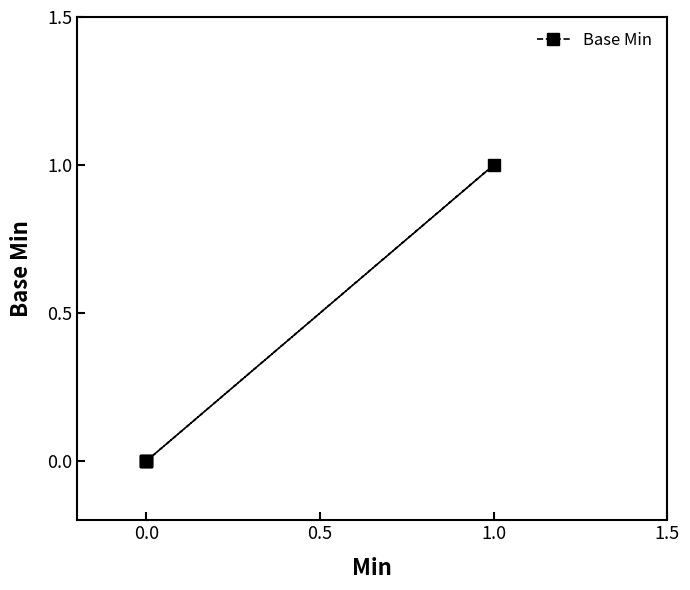

True or false: the data shows 1 at 0.0.

False